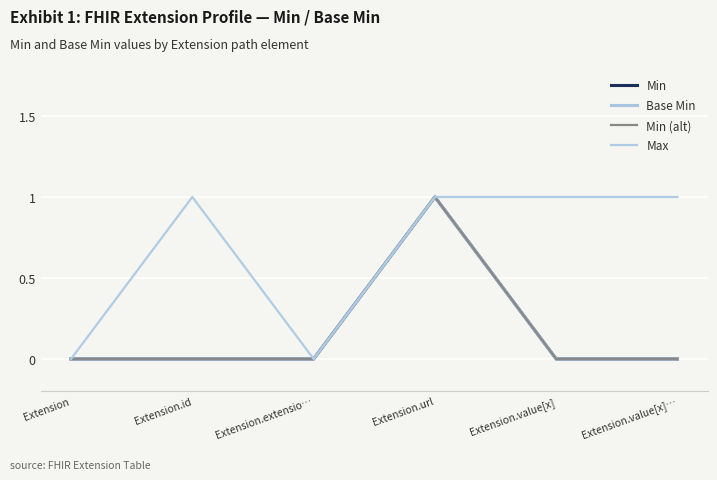

Is this an area chart (filled region under the line)?

No